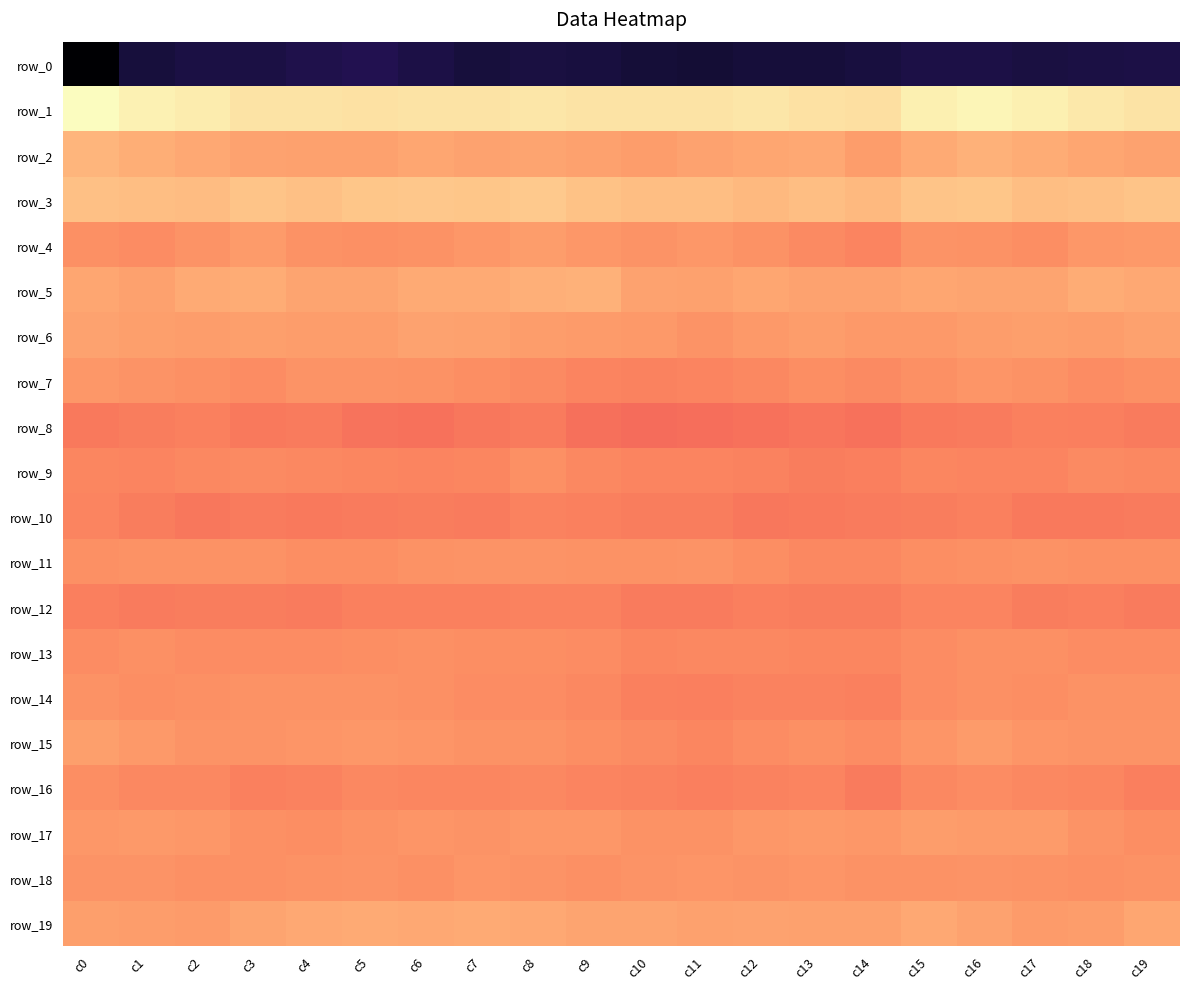

What is the difference between the maximum and second lowest values in the row_15 series?

11.3